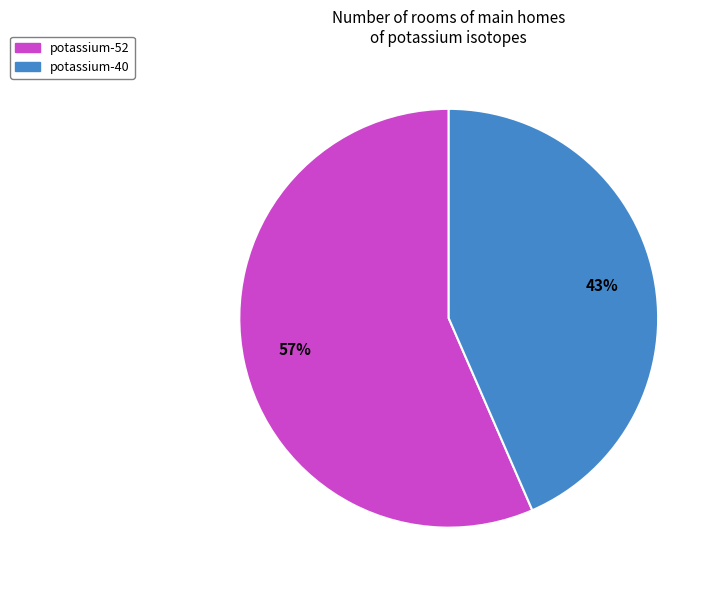

To the nearest percent, what portion does potassium-52 represent?

57%